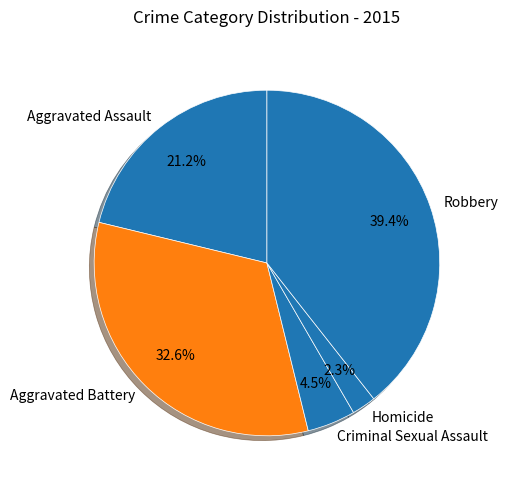

True or false: Homicide accounts for 10% of the total.

False